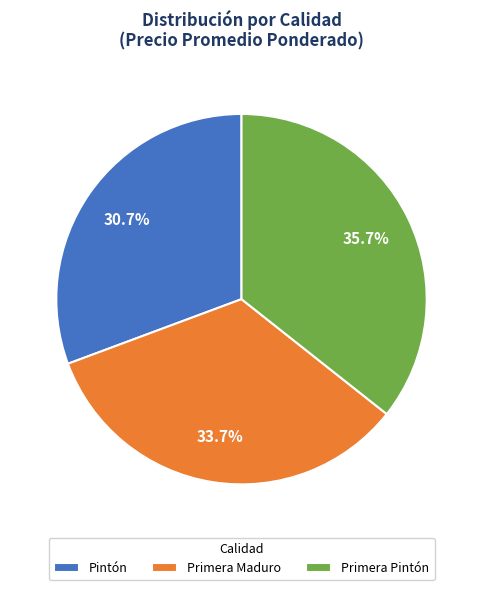

Which category has the biggest portion of the pie?

Primera Pintón